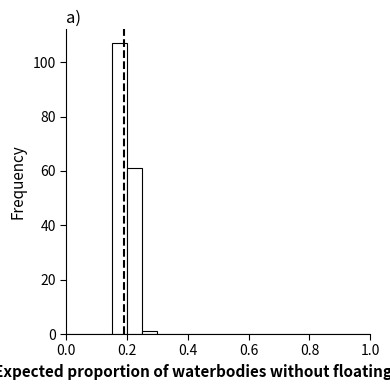

Around what value on the x-axis is the tallest bar? Give the approximate position of its centre, as read against the axis.

0.18